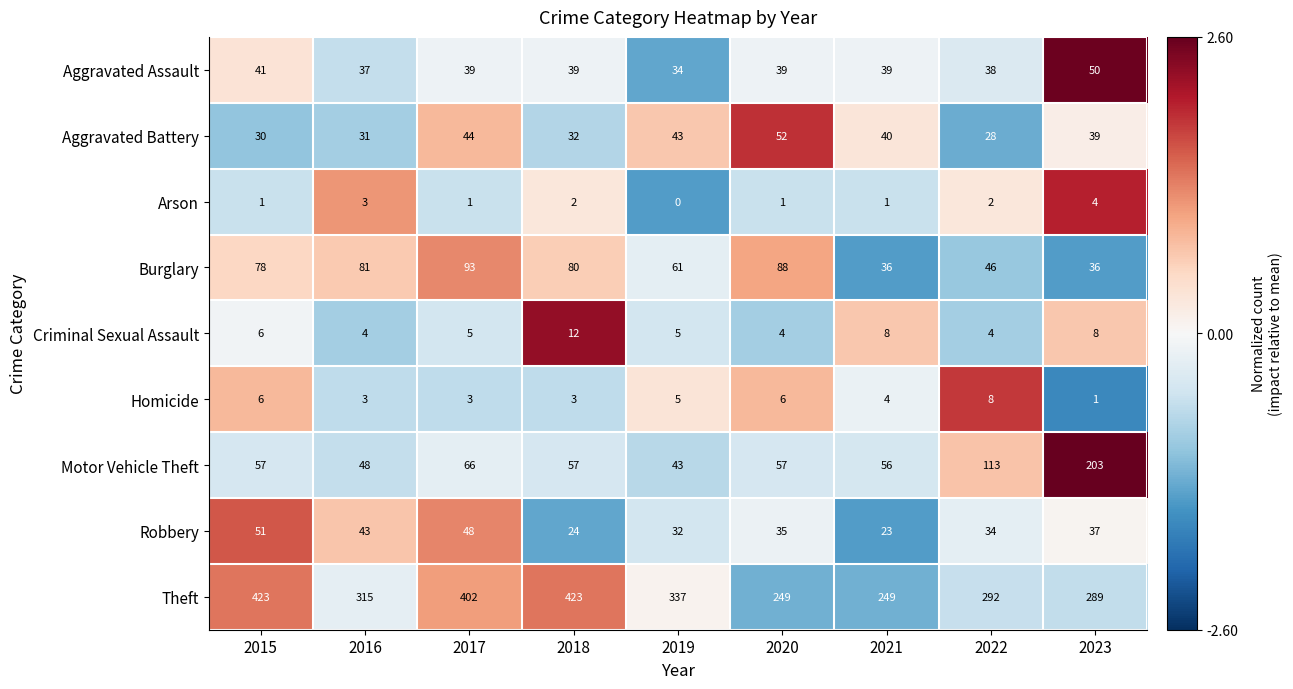

Which series has the largest total across all categories?

Theft